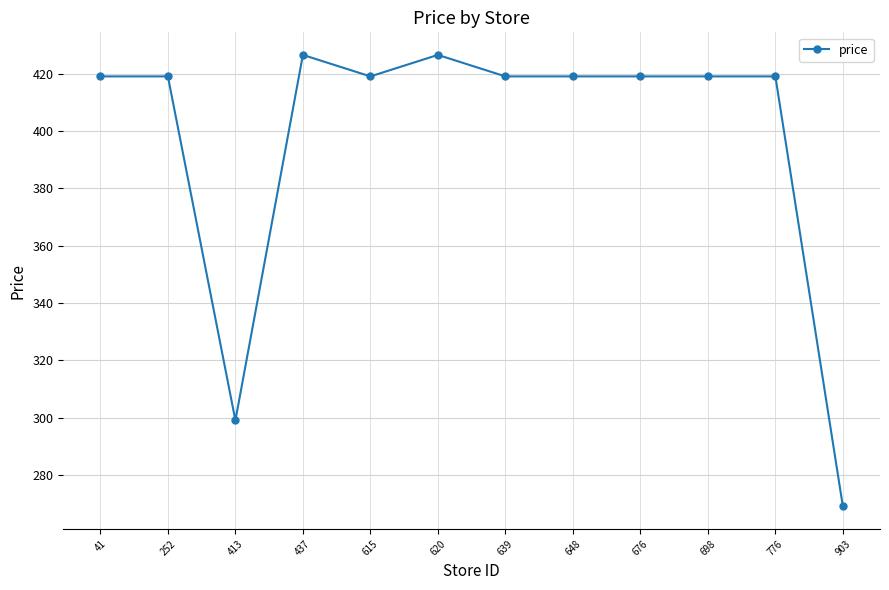

How many lines are shown in the chart?

1